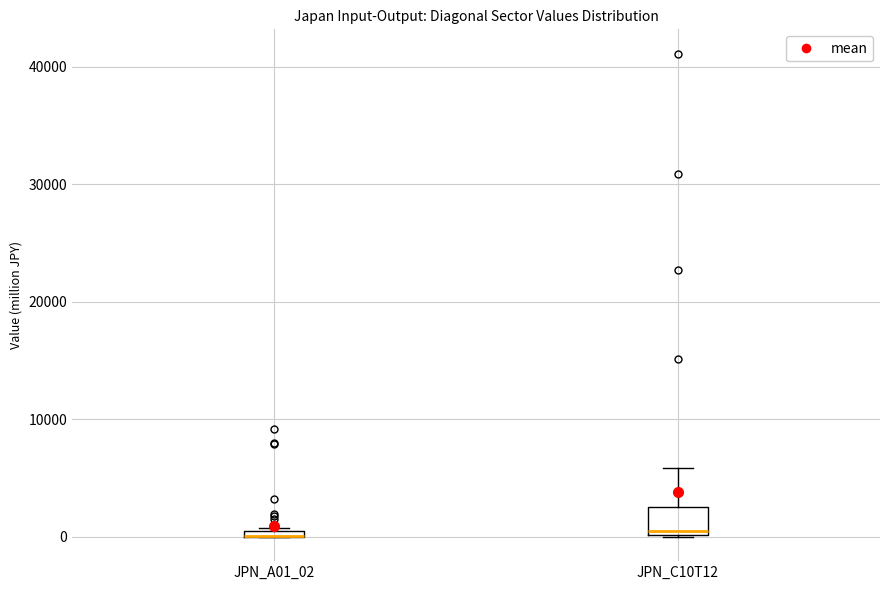

Which box is the tallest, from its lower edge to its upper edge?

JPN_C10T12